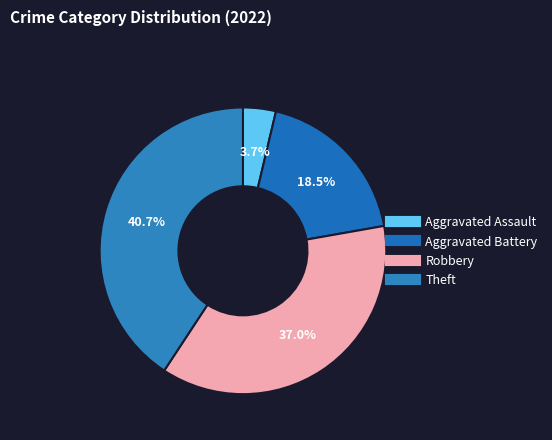

What percentage is the Robbery slice, to the nearest percent?

37%